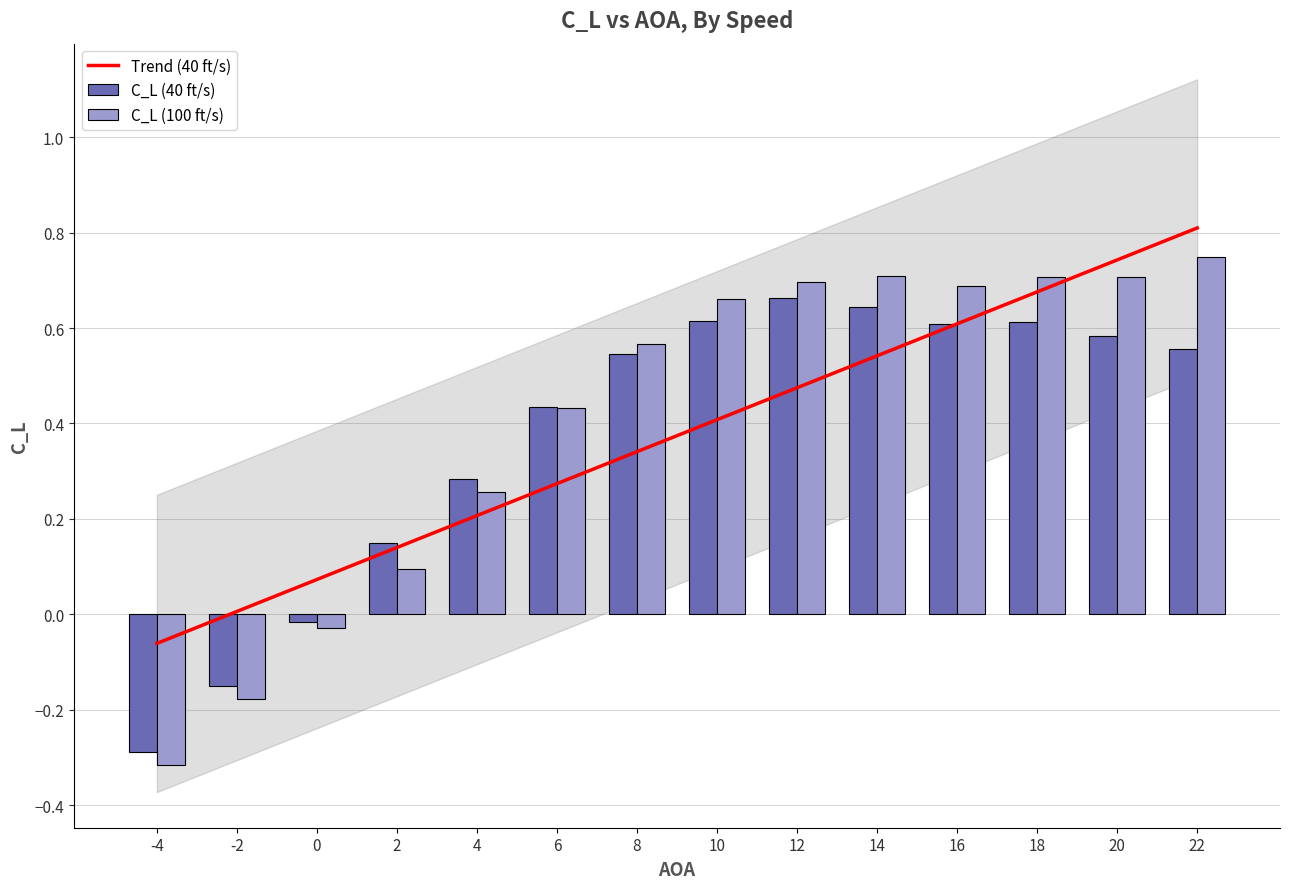

Which series has the widest spread of values?

C_L (100 ft/s)